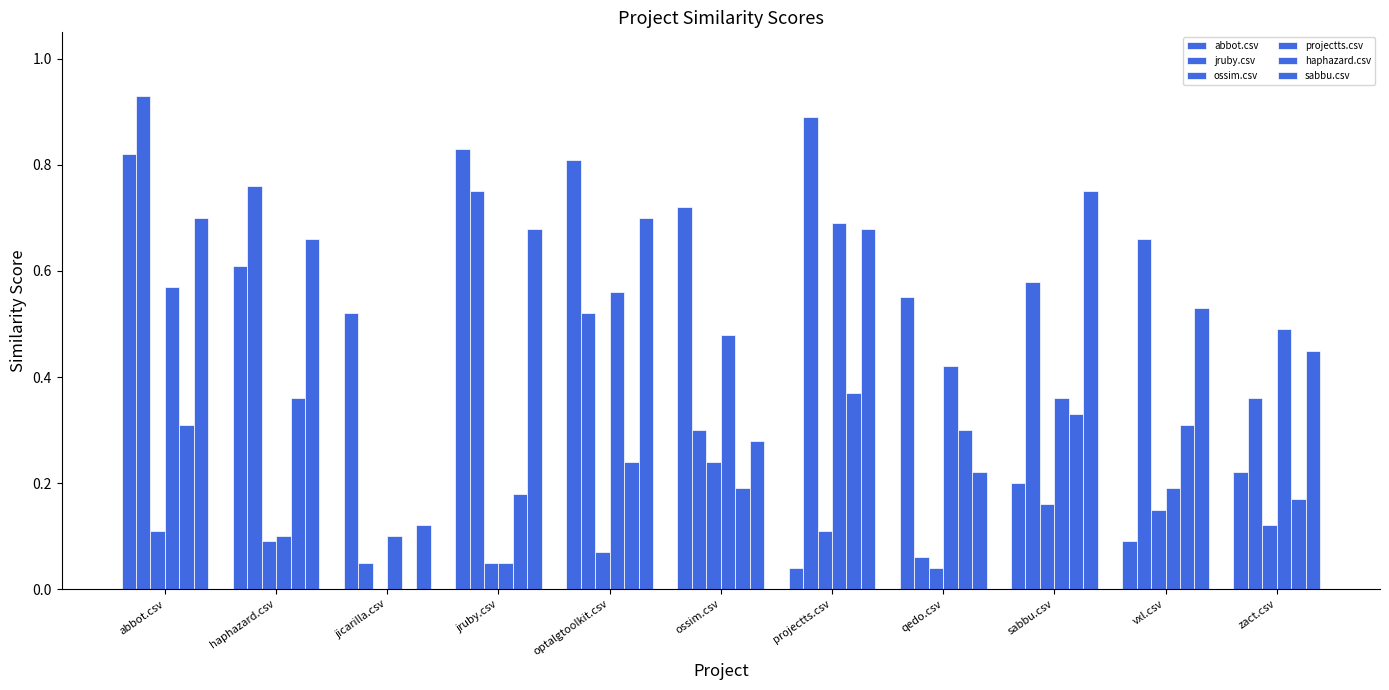

How many positive values does the ossim.csv series have?

10